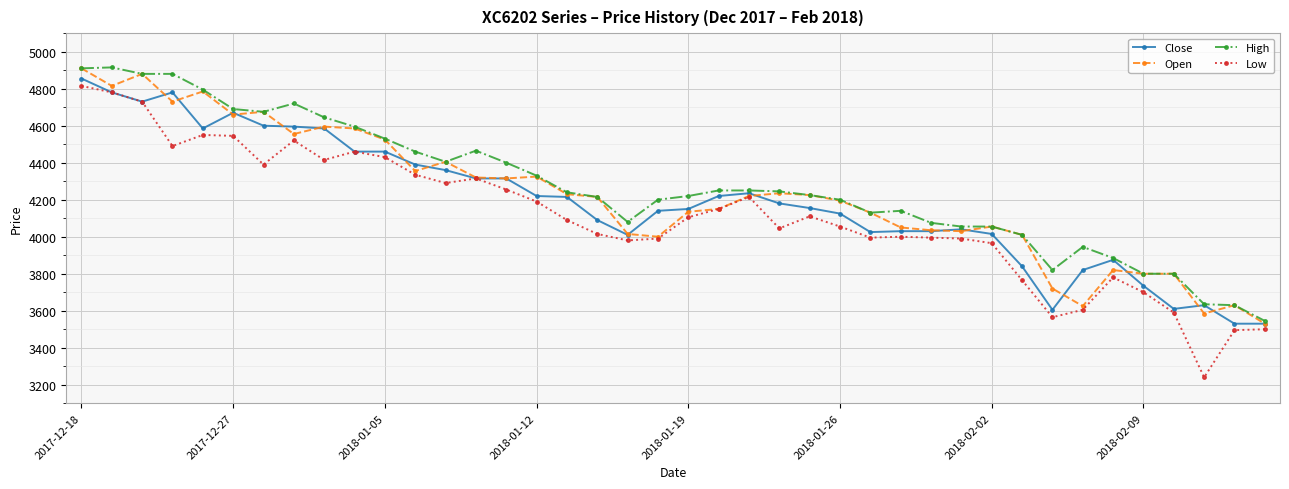

Which series has the largest range (max minus min)?

Low